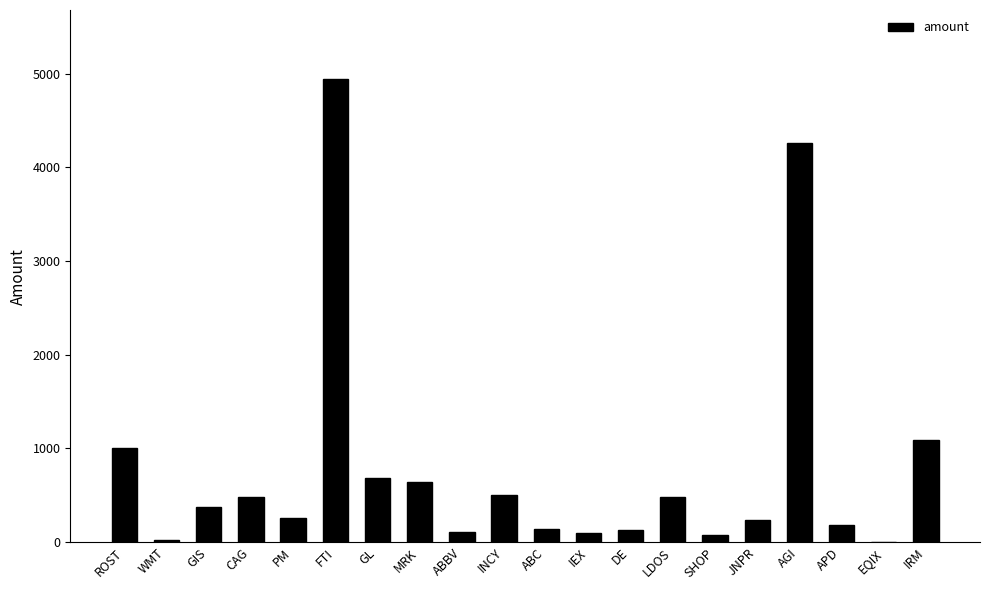

Does the chart contain stacked bars?

No